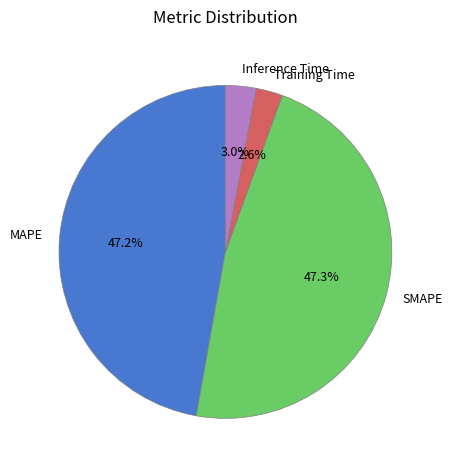

Is it true that SMAPE is 47% of the pie?

True